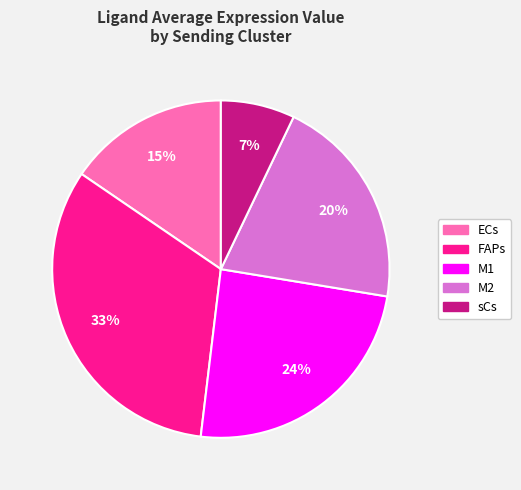

To the nearest percent, what is the difference between the FAPs and sCs slice percentages?

26%